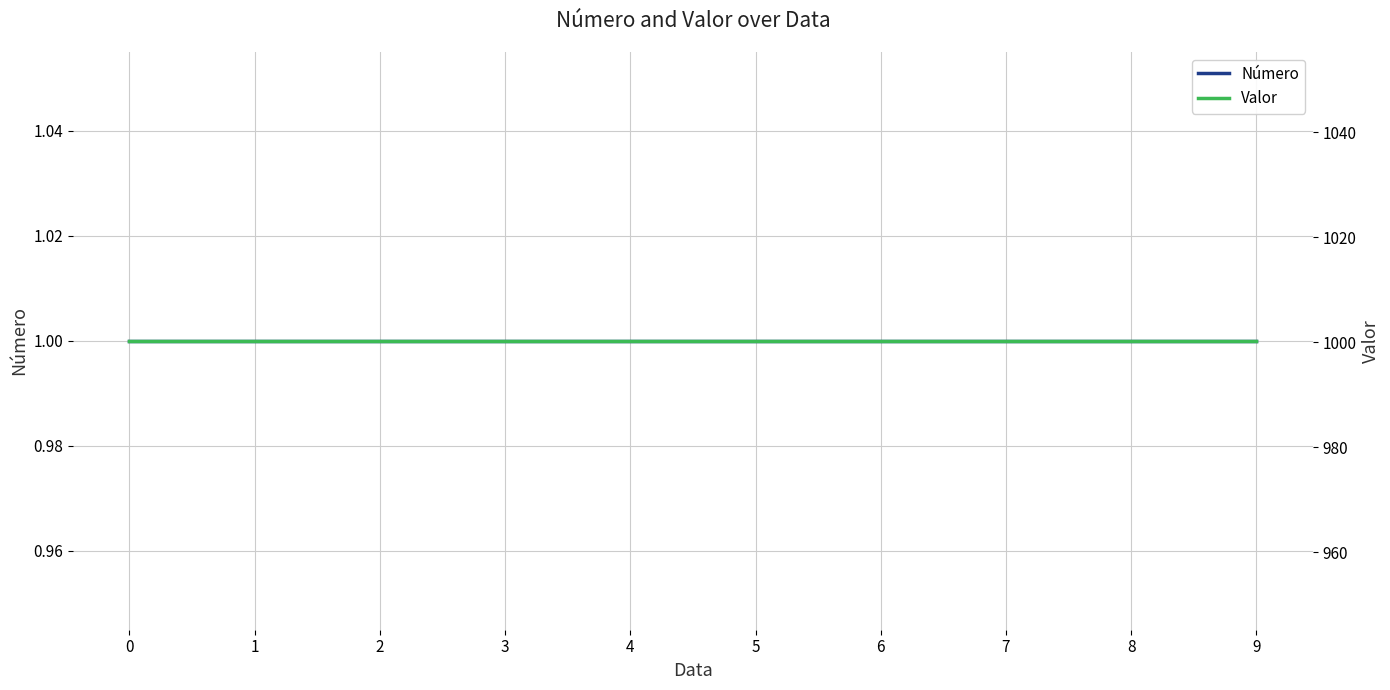

What is the sum of all Valor values?

10002.5